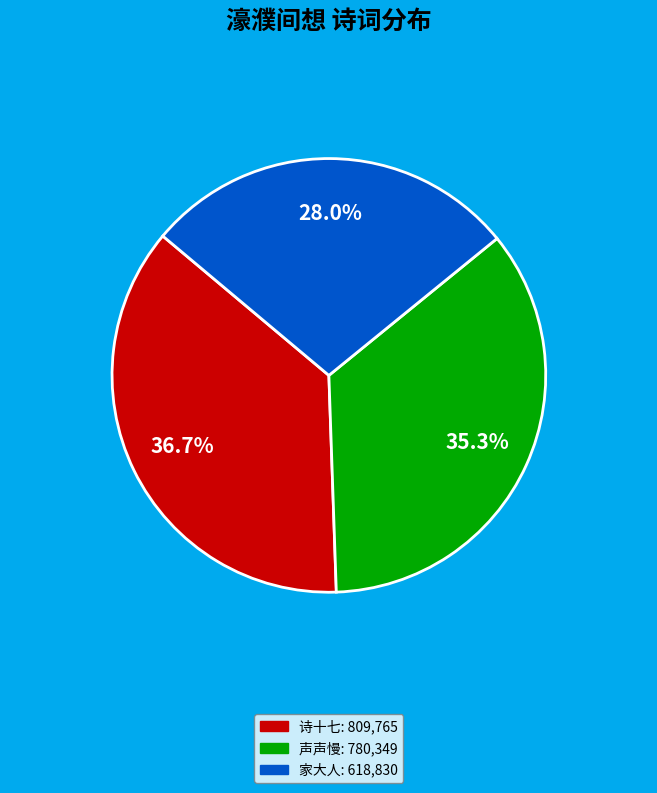

Does any single category account for the majority?

No